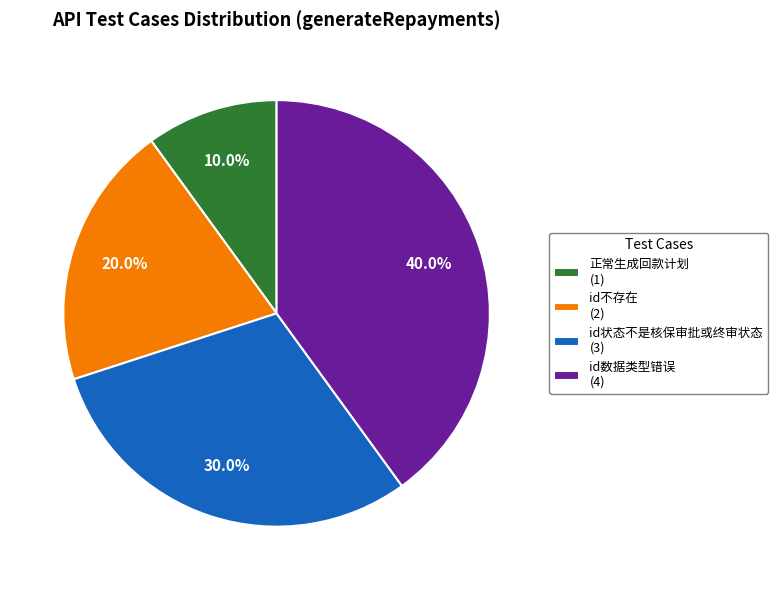

To the nearest percent, what is the difference between the largest and smallest slice percentages?

30%